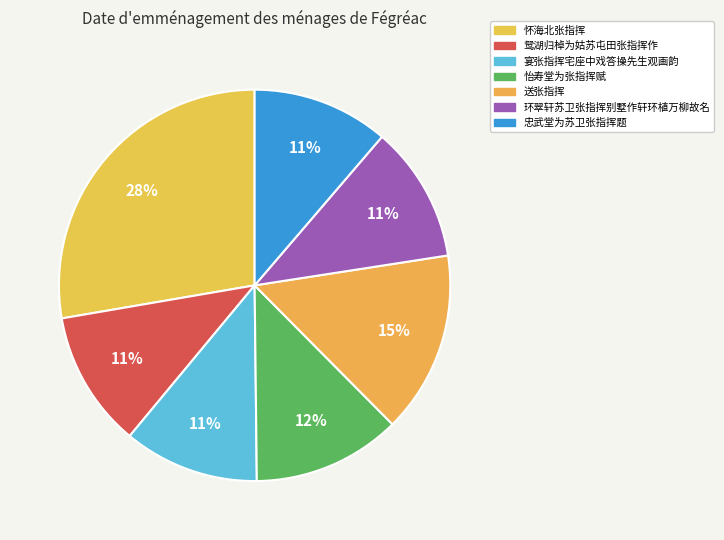

To the nearest percent, what is the difference between the largest and smallest slice percentages?

17%